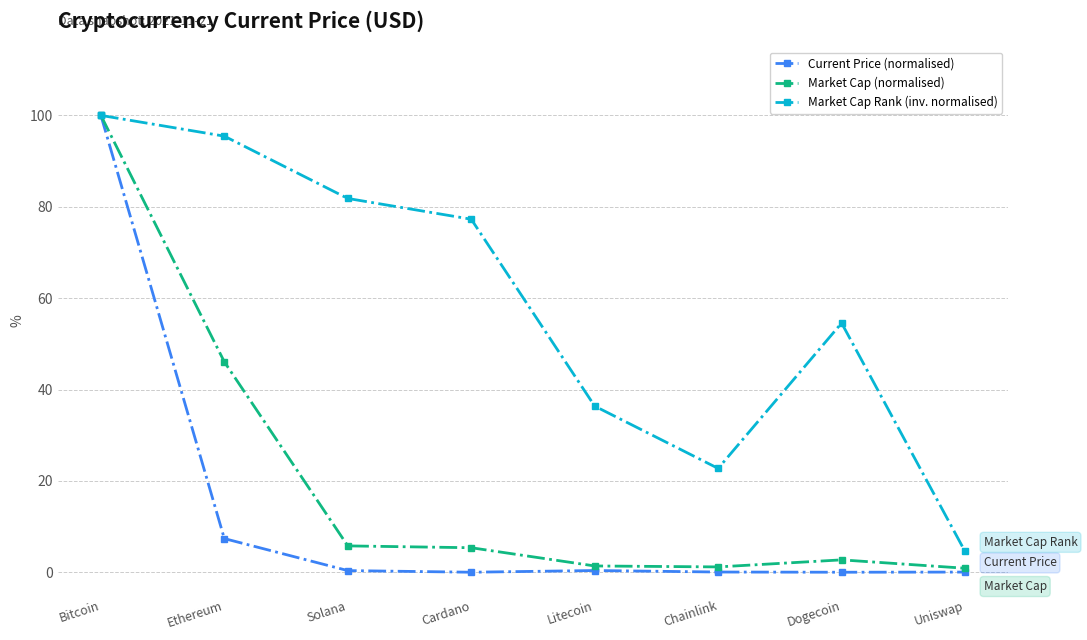

What is the value of the Market Cap (normalised) point at the 1st from the left?

100.0